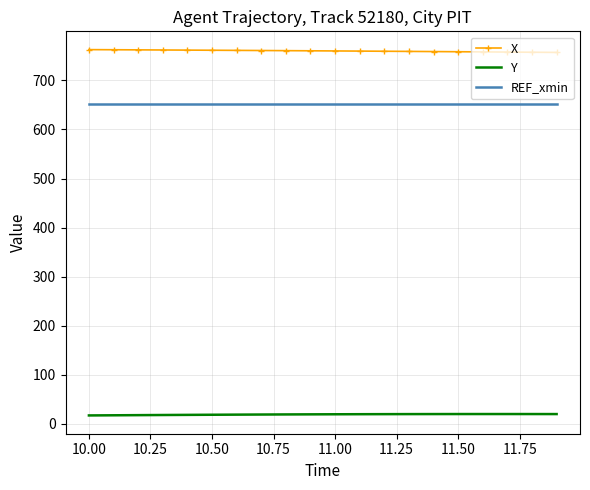

What is the maximum value for X?

762.6